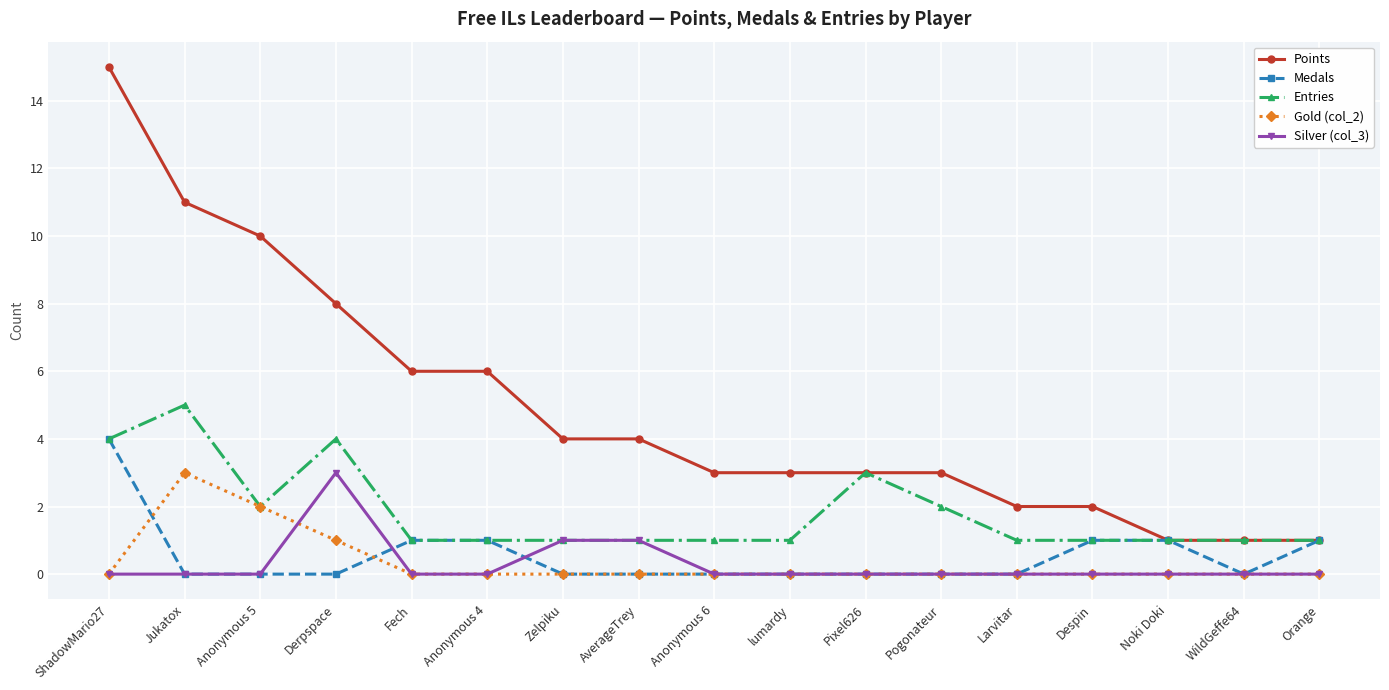

The Silver (col_3) series shows 0 at Larvitar. True or false?

True